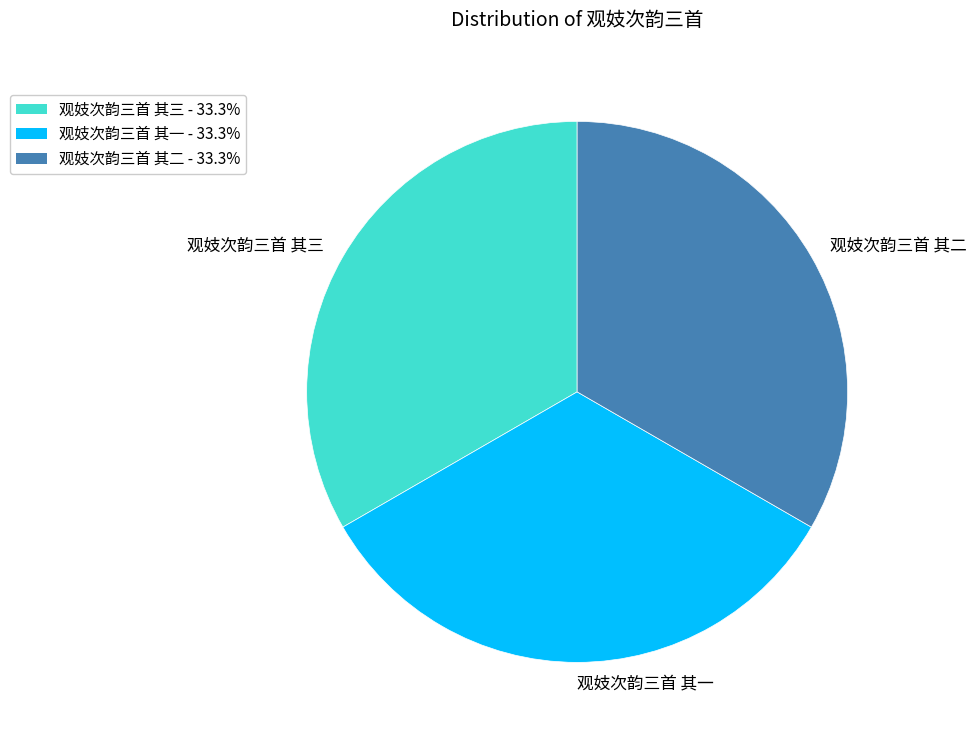

What is the ratio of the value at 观妓次韵三首 其三 to the value at 观妓次韵三首 其二?

1.0